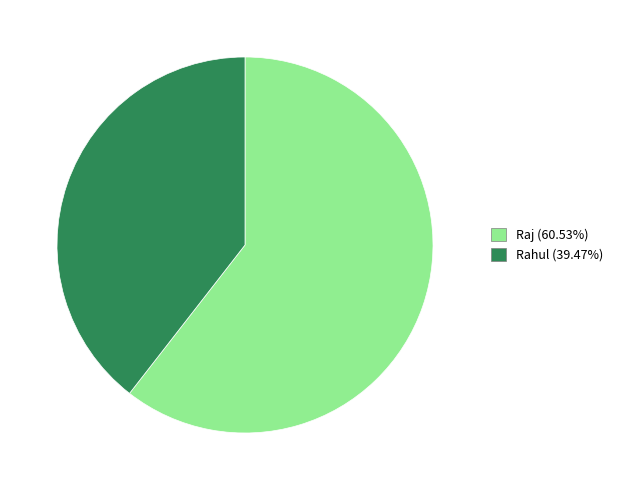

Is the sum of Raj and Rahul greater than half?

Yes